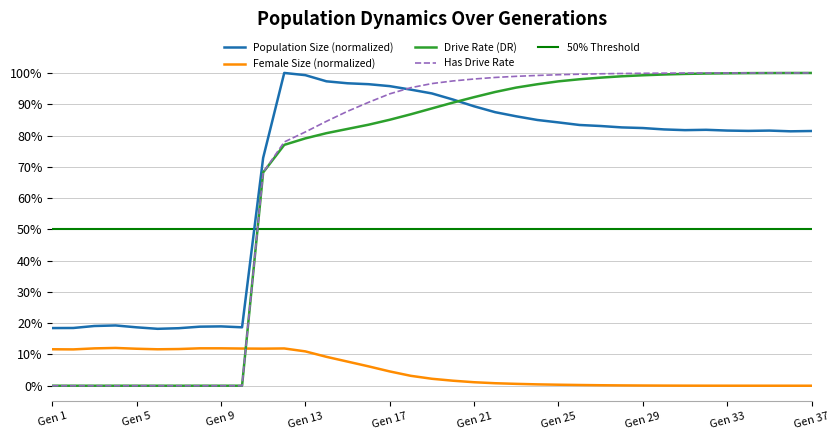

What is the difference between the Has Drive Rate values at 12 and 27?

0.2